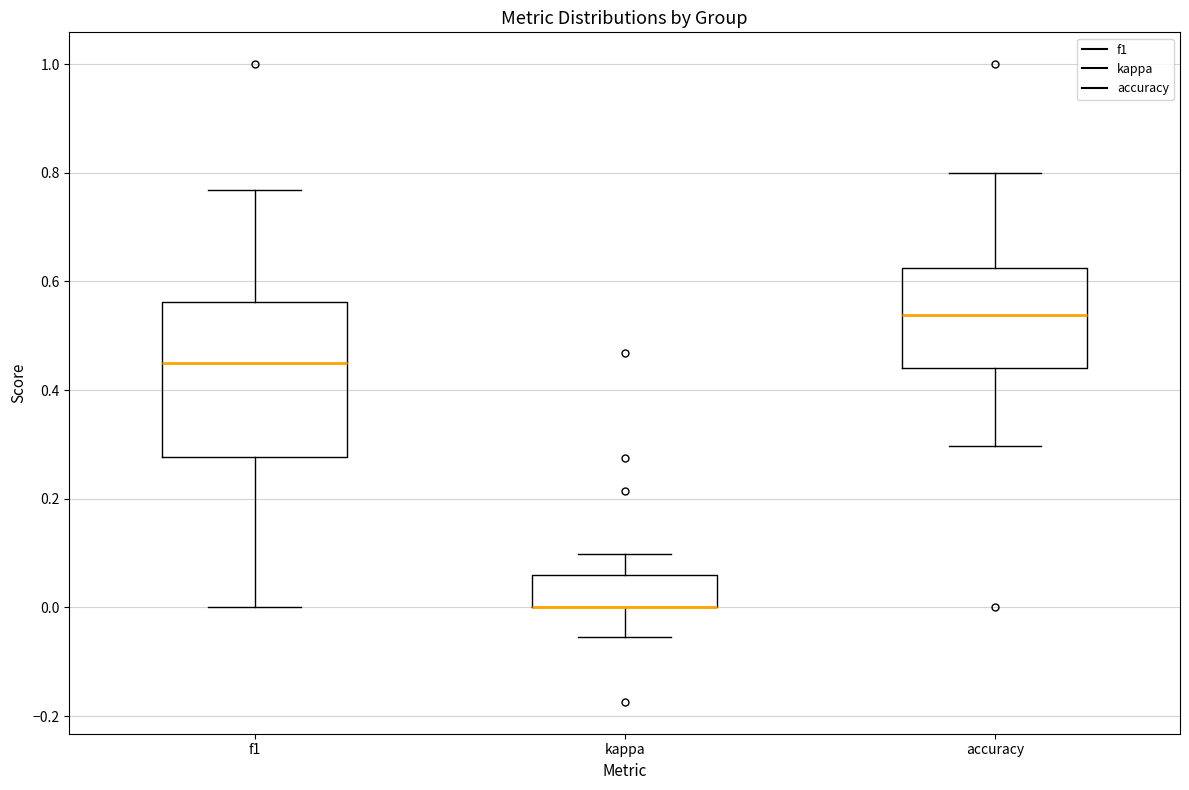

Reading left to right, read every box against the y-axis: the position of its median line, the range the box covers, and the ends of its whiskers. The values are not printed on the chart, so give them approximately, as read against the axis.

f1: median 0.46, box 0.28 to 0.56, whiskers 0.00 to 0.76
kappa: median 0.00 (drawn on the box's lower edge), box 0.00 to 0.06, whiskers -0.06 to 0.10
accuracy: median 0.54, box 0.44 to 0.62, whiskers 0.30 to 0.80